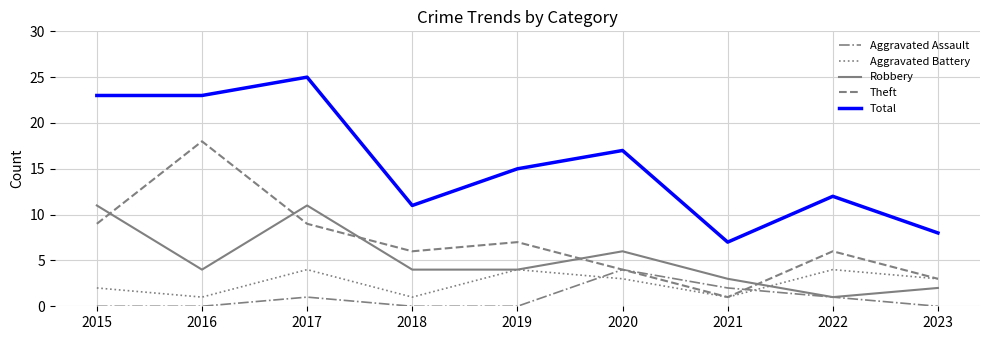

What is the average value of the Aggravated Battery series?

3